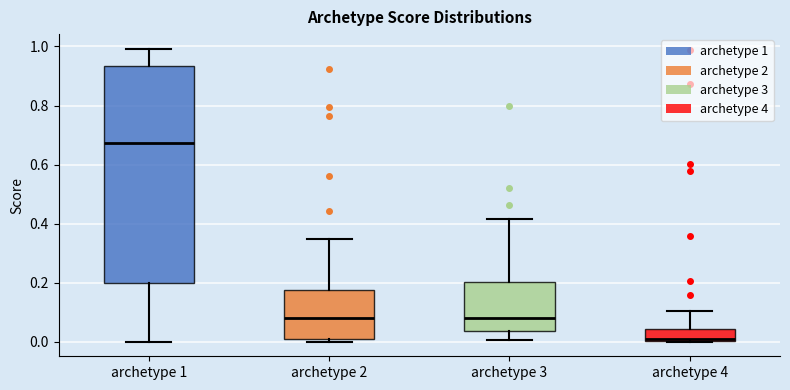

Comparing the boxes themselves (not the whiskers), which one is the tallest?

archetype 1